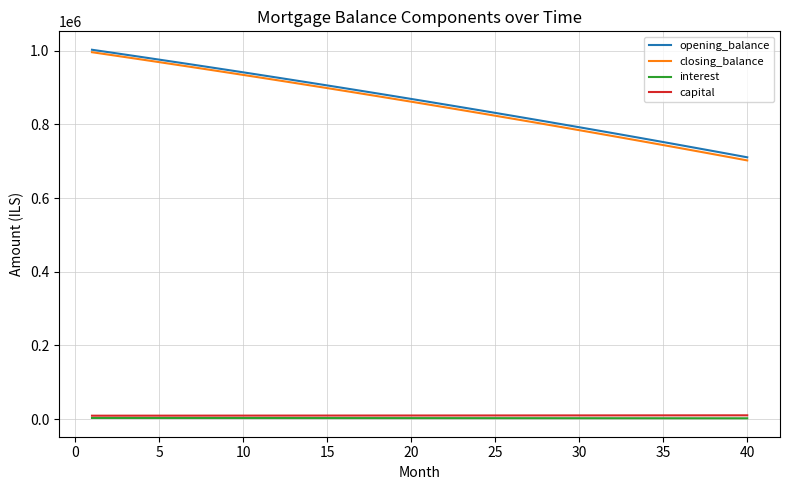

True or false: interest and capital intersect in this chart.

False